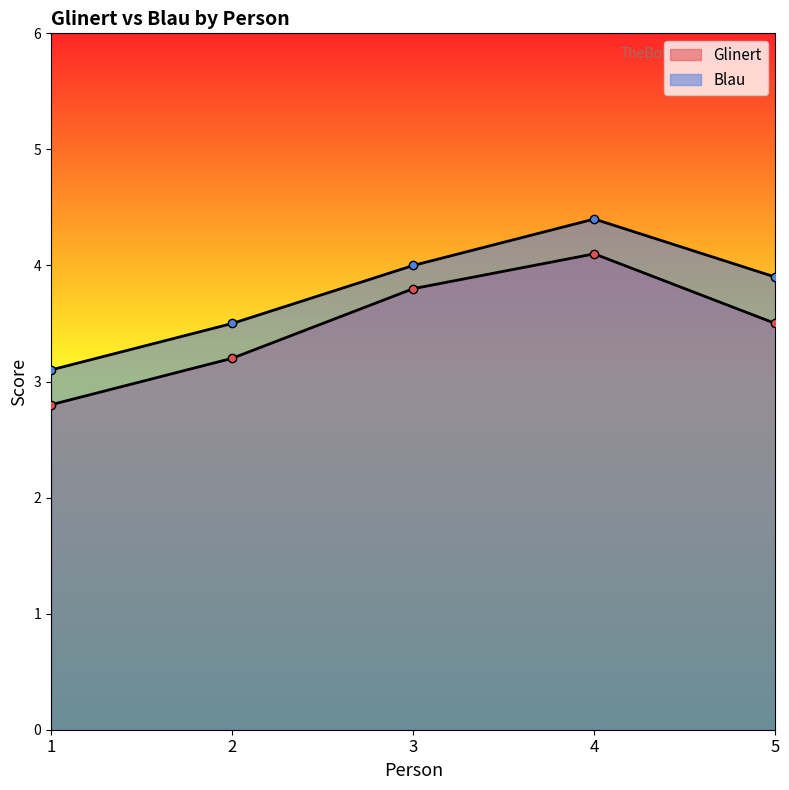

True or false: Blau has a value of 4.4 at 4.

True